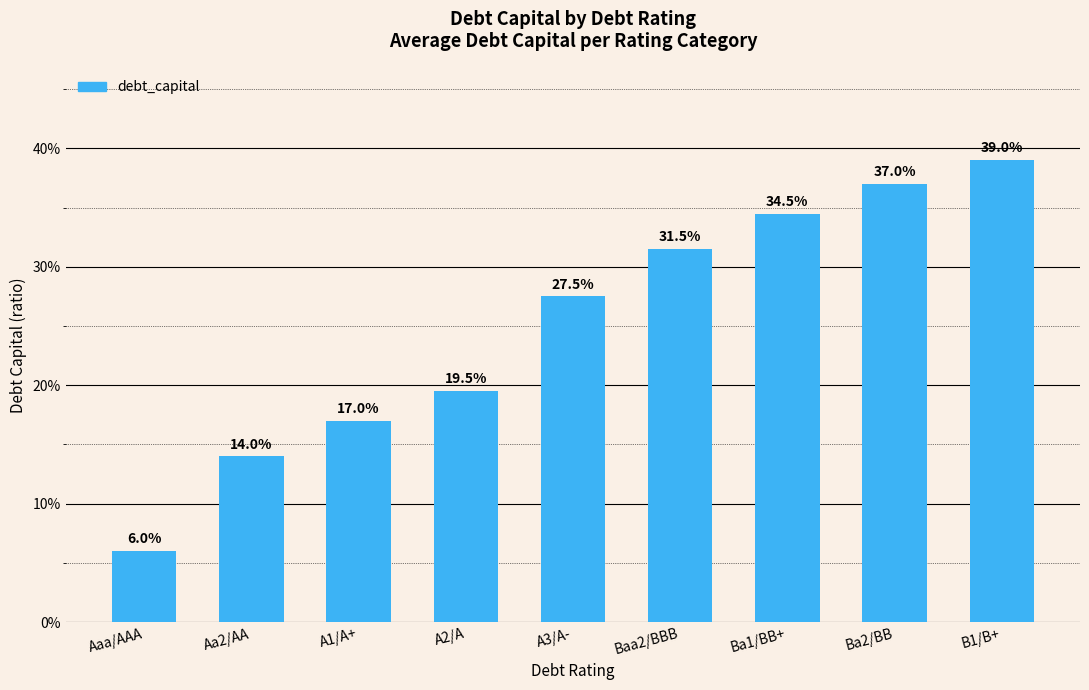

What is the difference between the second highest and minimum values?

0.3